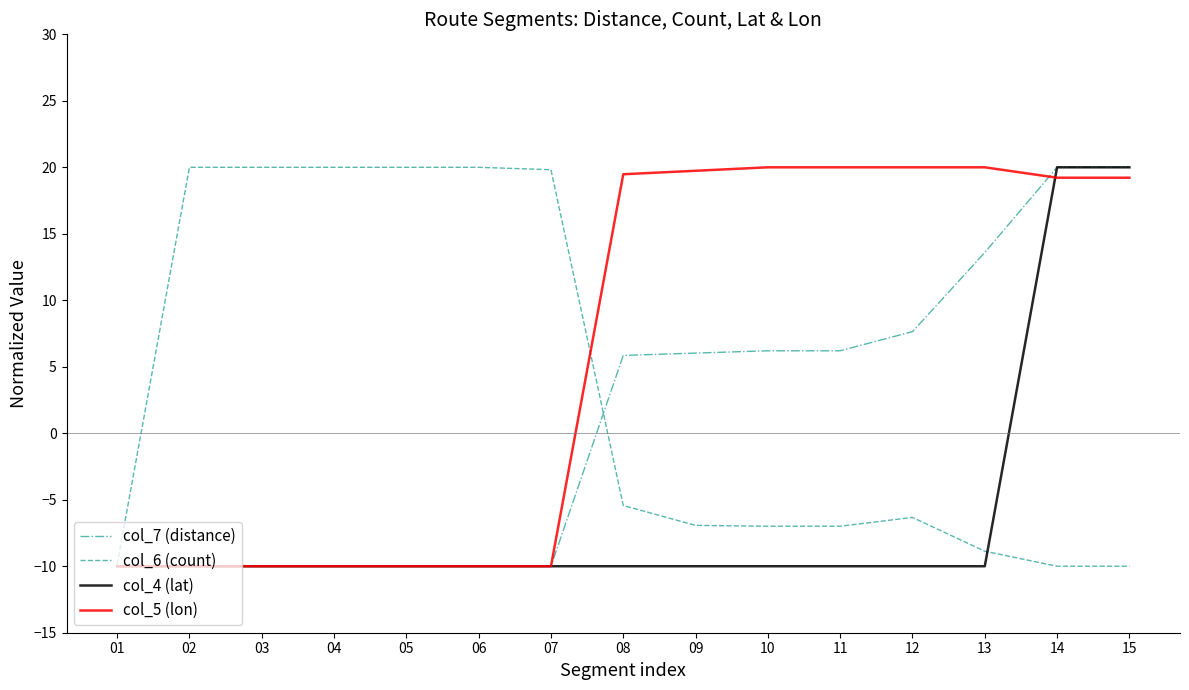

What value does the col_7 (distance) series have at 06?

-10.0